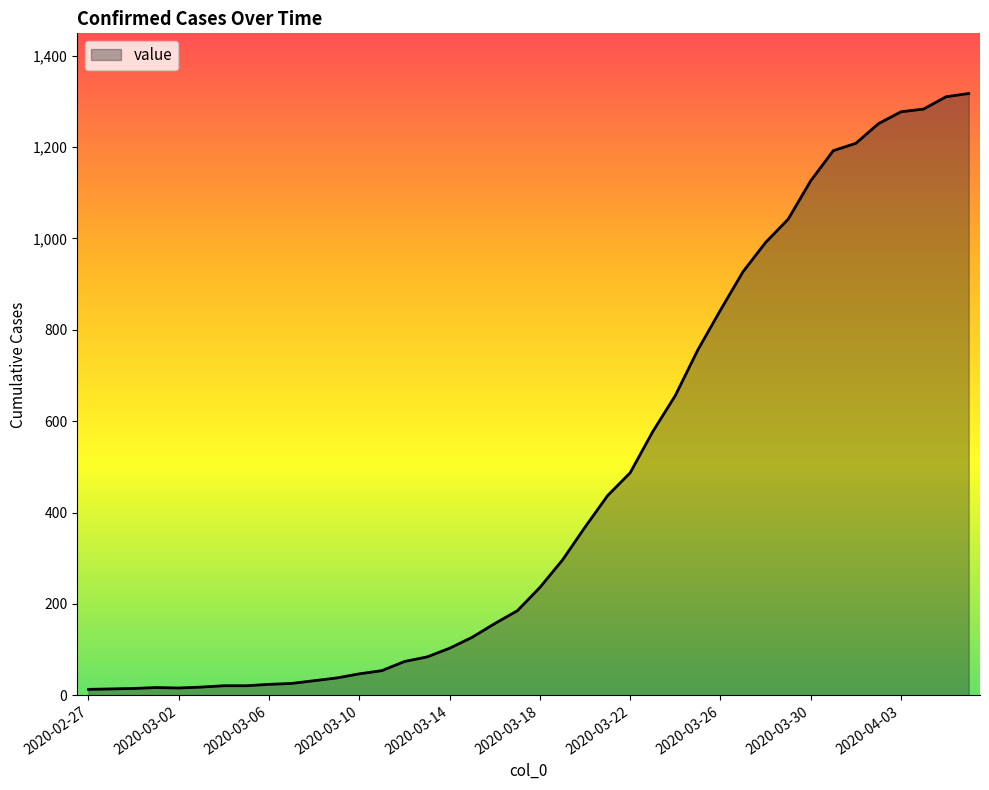

What is the average value?

467